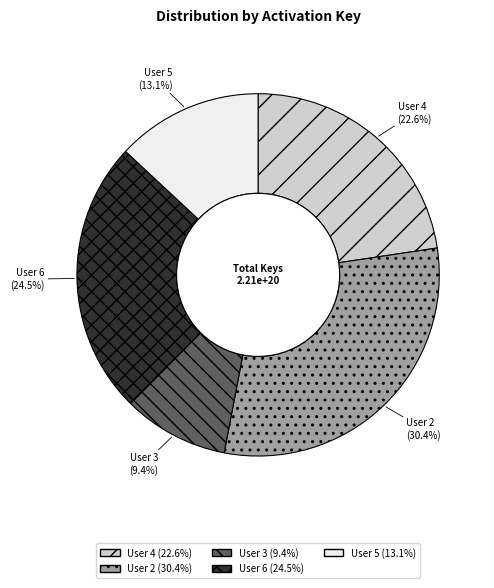

Which category has the biggest portion of the pie?

User 2